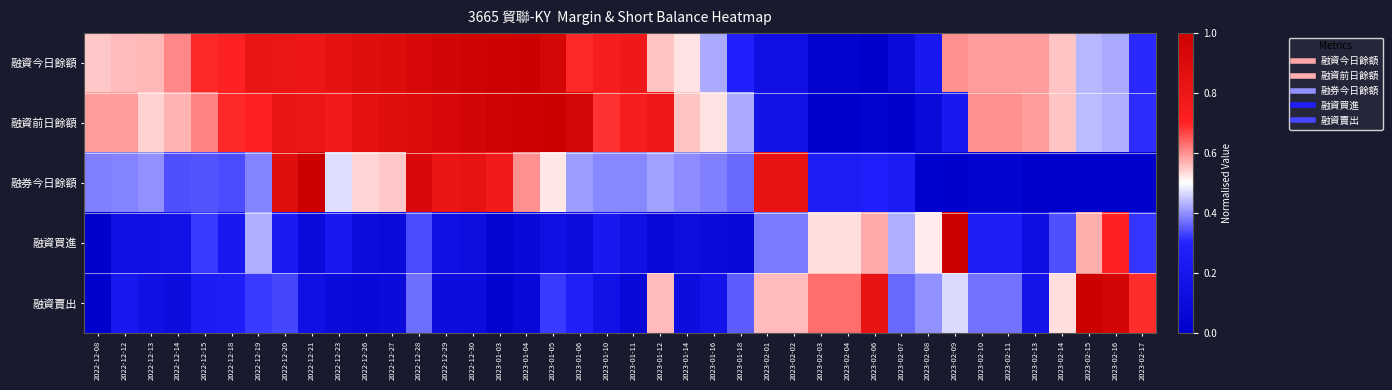

At 2023-01-03, list the series in order from largest to smallest.

融資今日餘額, 融資前日餘額, 融券今日餘額, 融資買進, 融資賣出